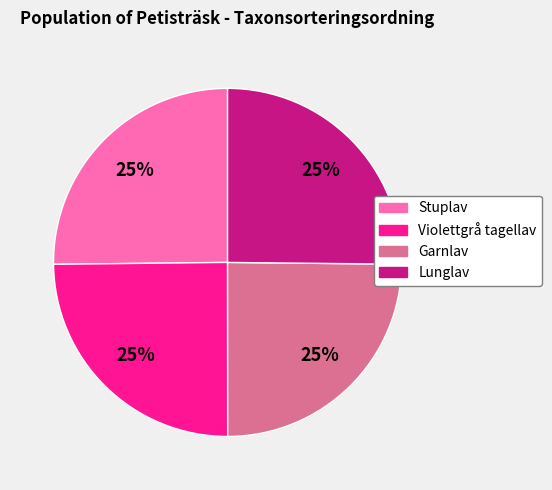

To the nearest percent, what percentage of the pie is Violettgrå tagellav?

25%